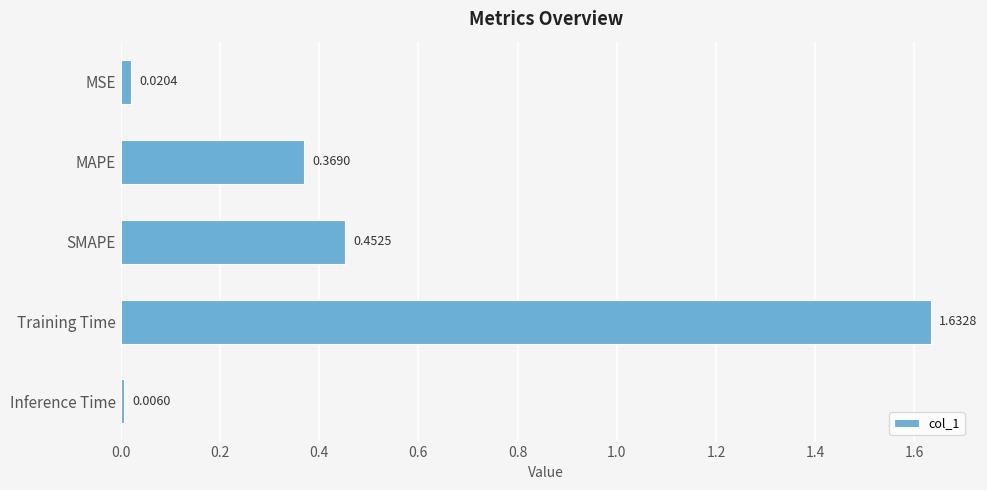

How many data points does each series have?

5